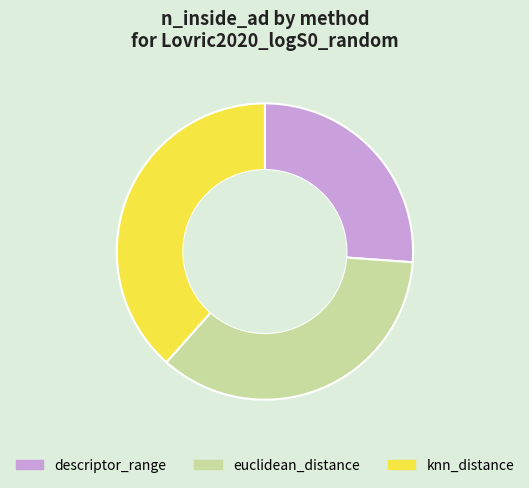

Rank the categories by value from lowest to highest.

descriptor_range, euclidean_distance, knn_distance